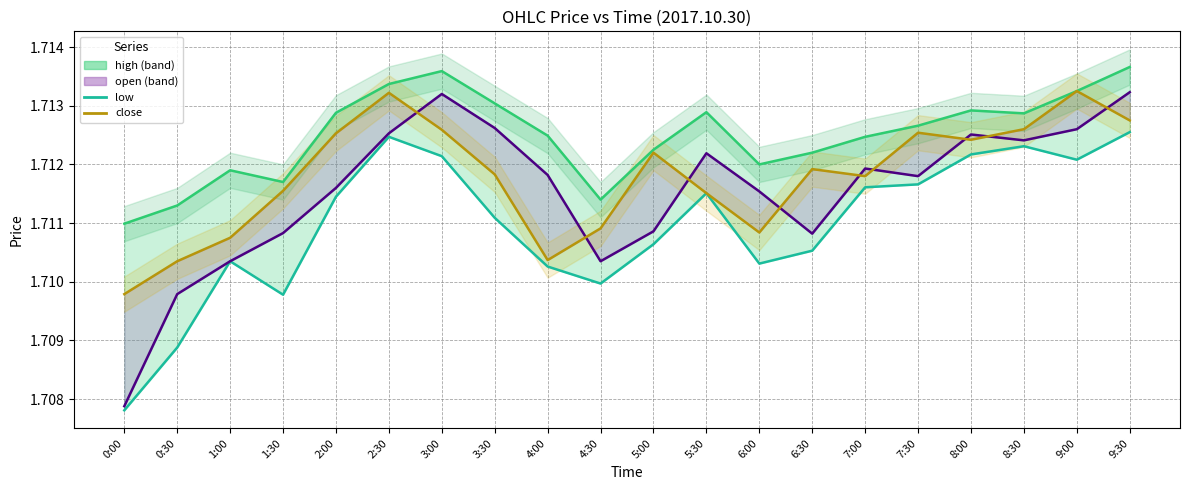

Which series has the largest total across all categories?

close